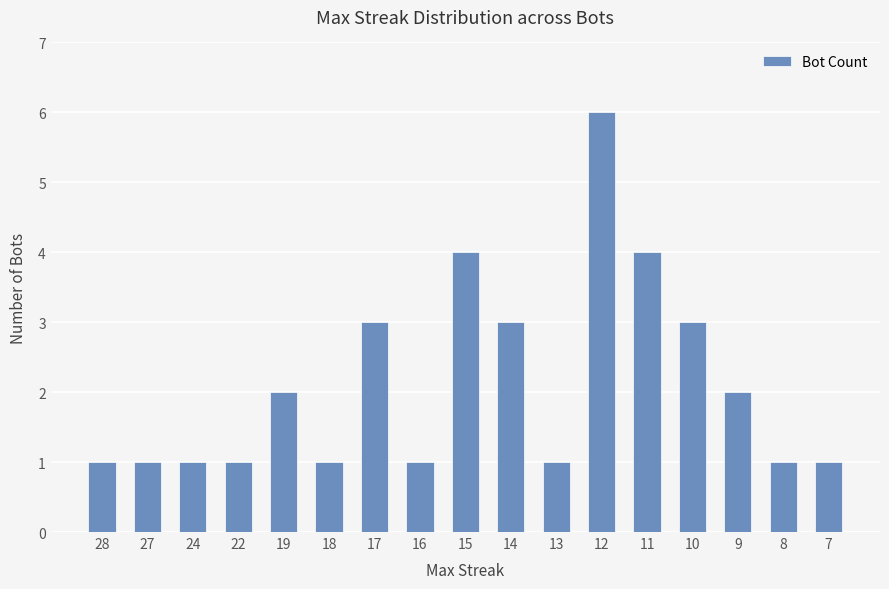

What is the change in value from 16 to 15?

+3